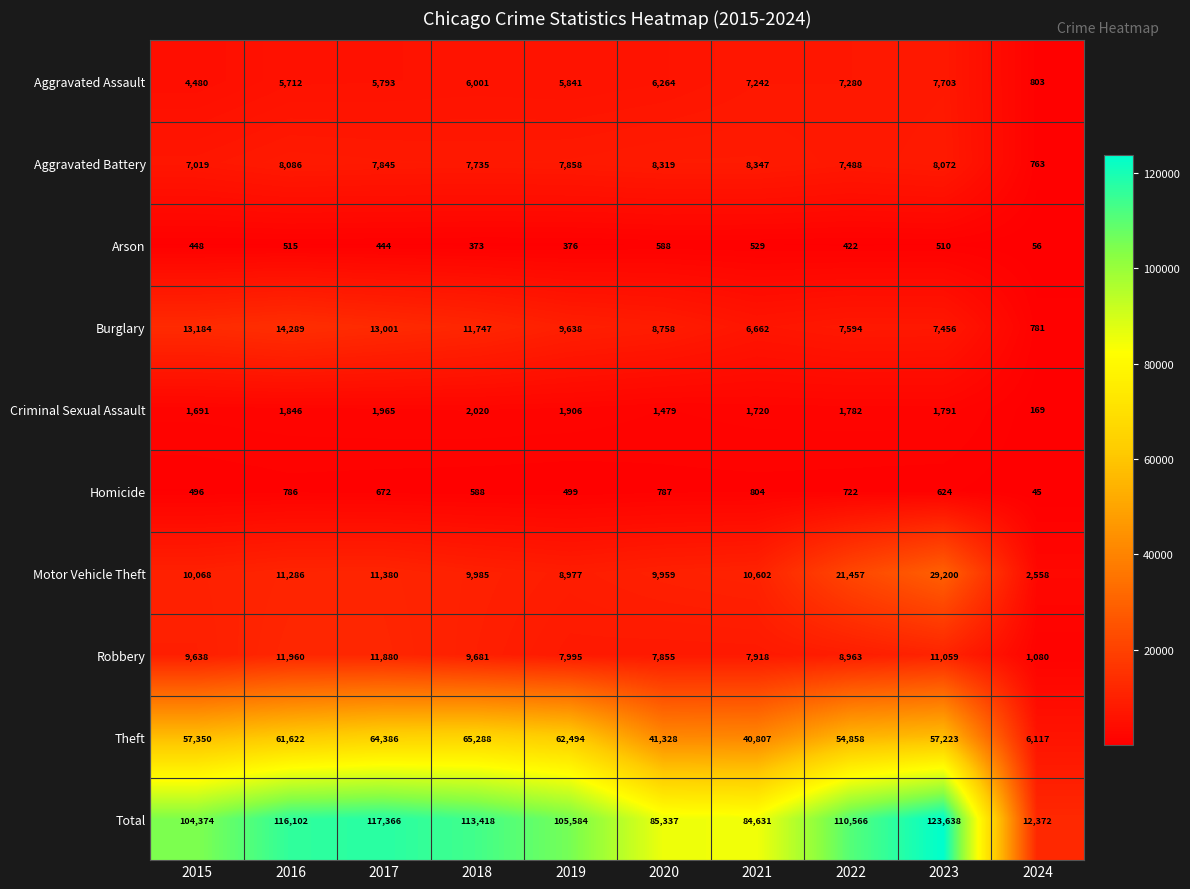

At which label is Criminal Sexual Assault closest to 1094?

2020